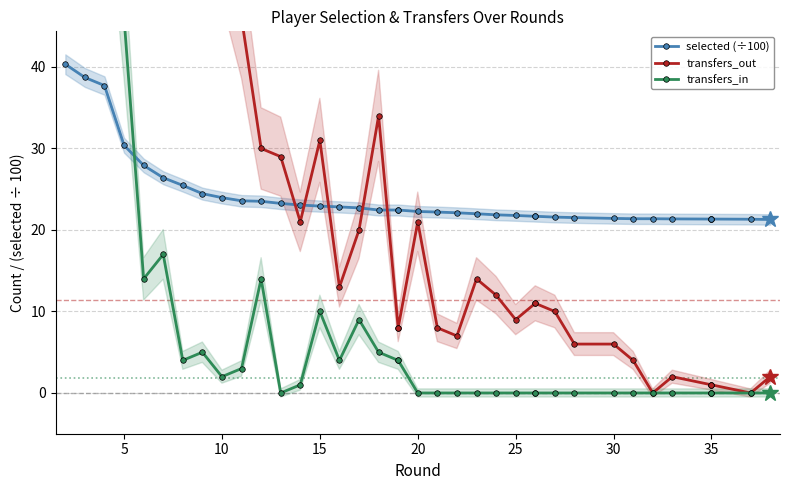

At how many categories does at least one series exceed 443?

4